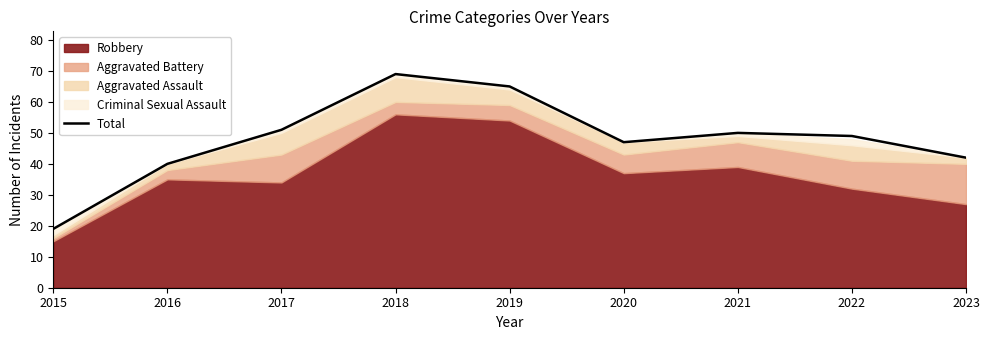

Between 2015 and 2022, which is larger?

2022